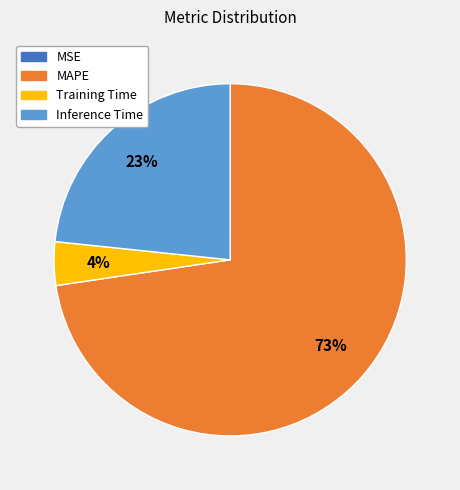

To the nearest percent, what is the difference between the largest and smallest slice percentages?

73%